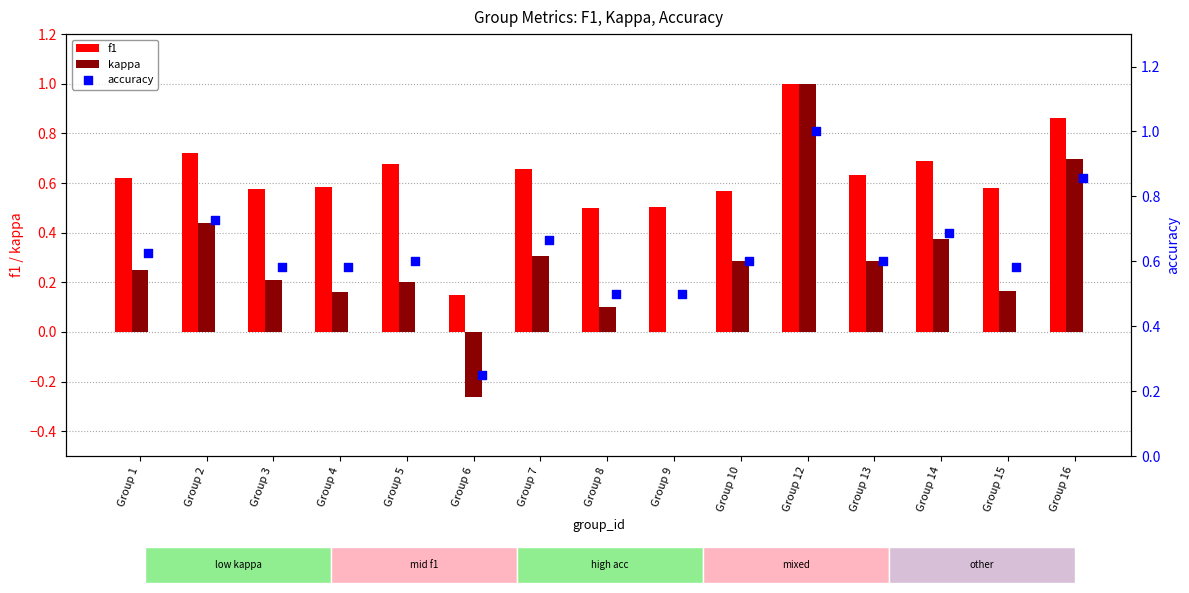

Which series contains the highest Y value?

f1